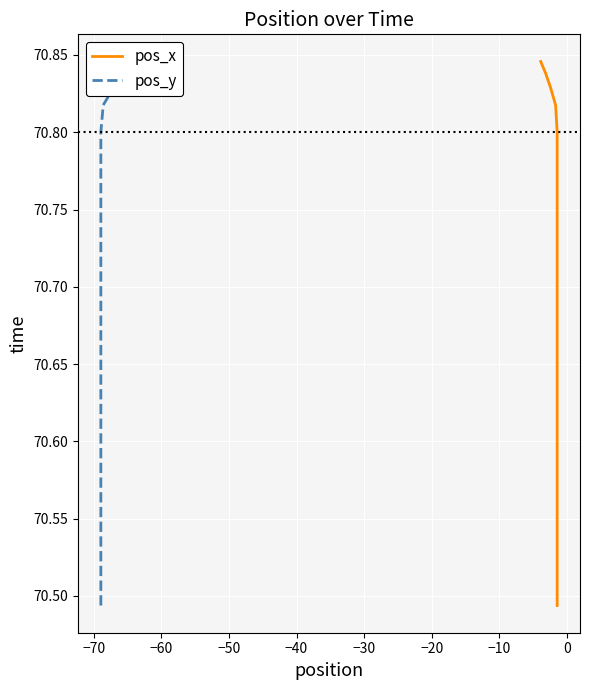

True or false: pos_x and pos_y cross at least once.

False